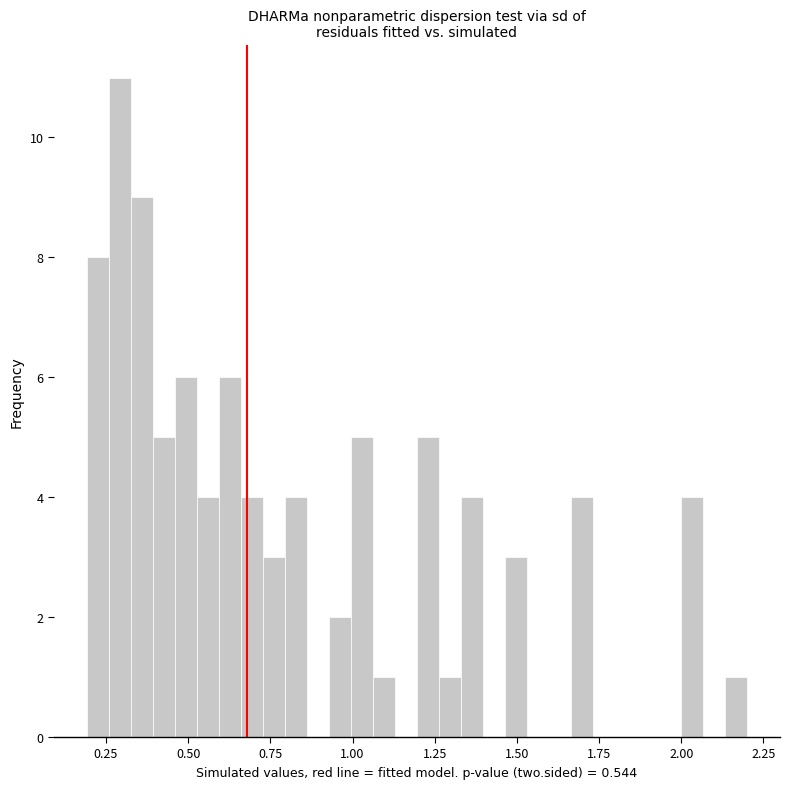

Read against the x-axis, roughly where is the centre of the tallest bar?

0.30